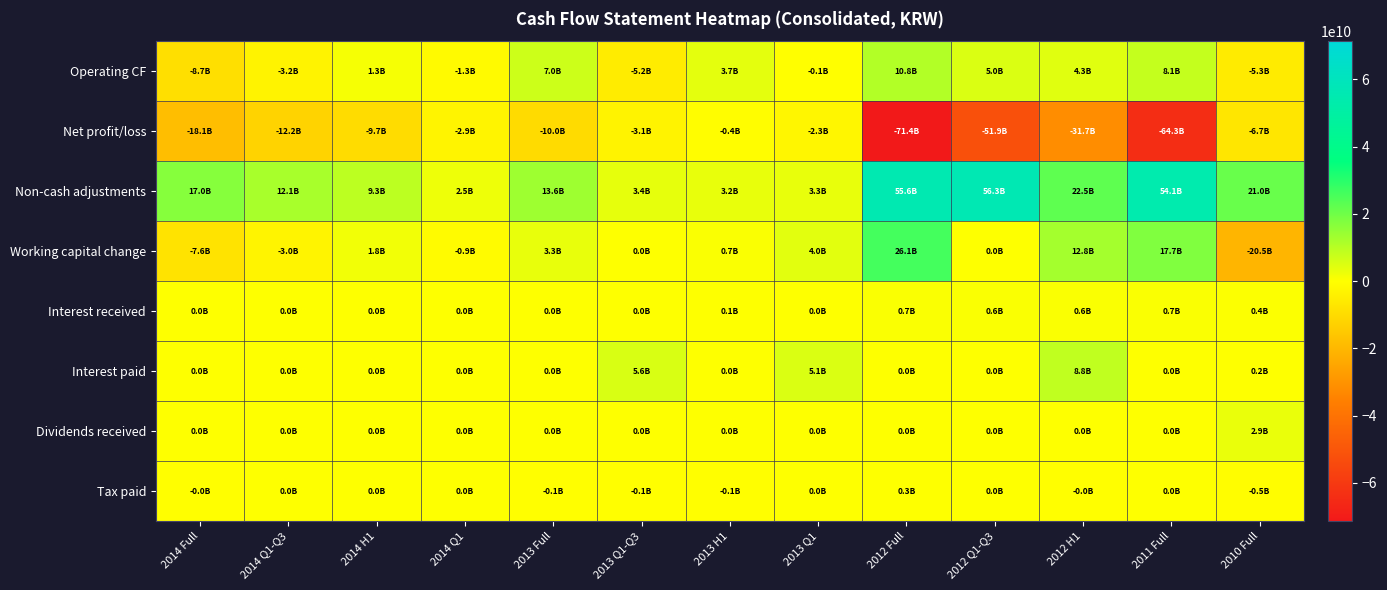

Which has a higher value, 2010 Full or 2011 Full?

2011 Full